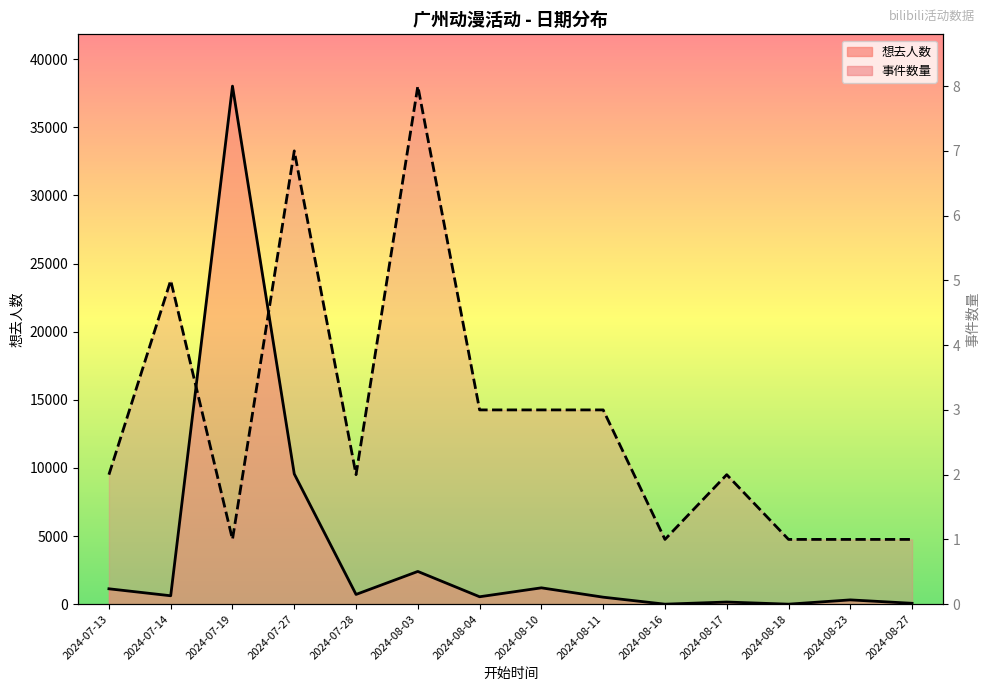

At 2024-08-04, list the series in order from largest to smallest.

事件数量, 想去人数